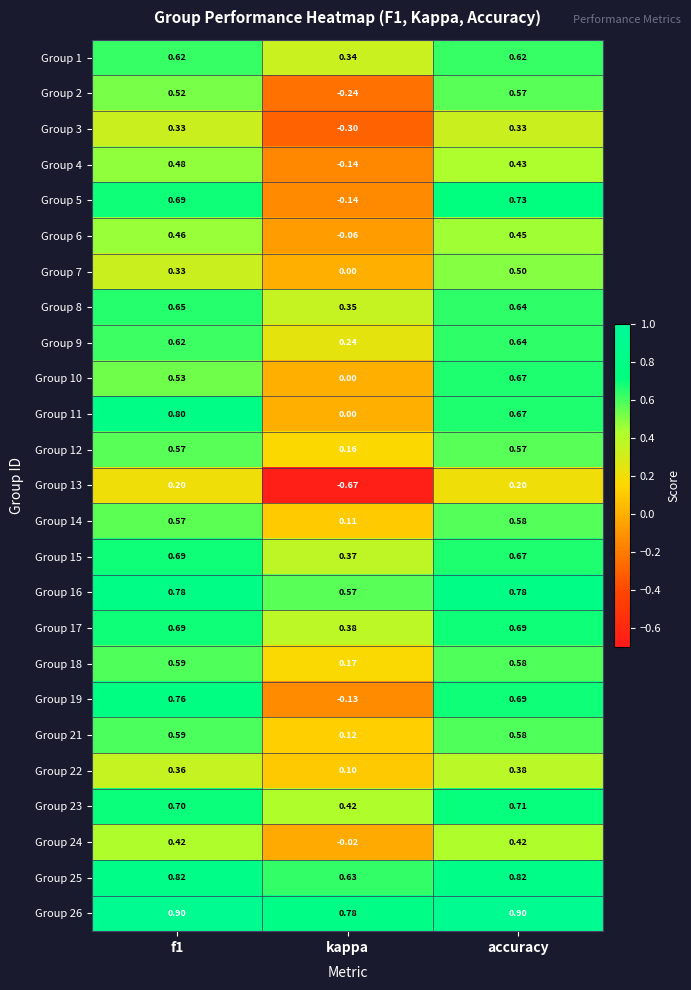

At how many categories does at least one series exceed 0?

3